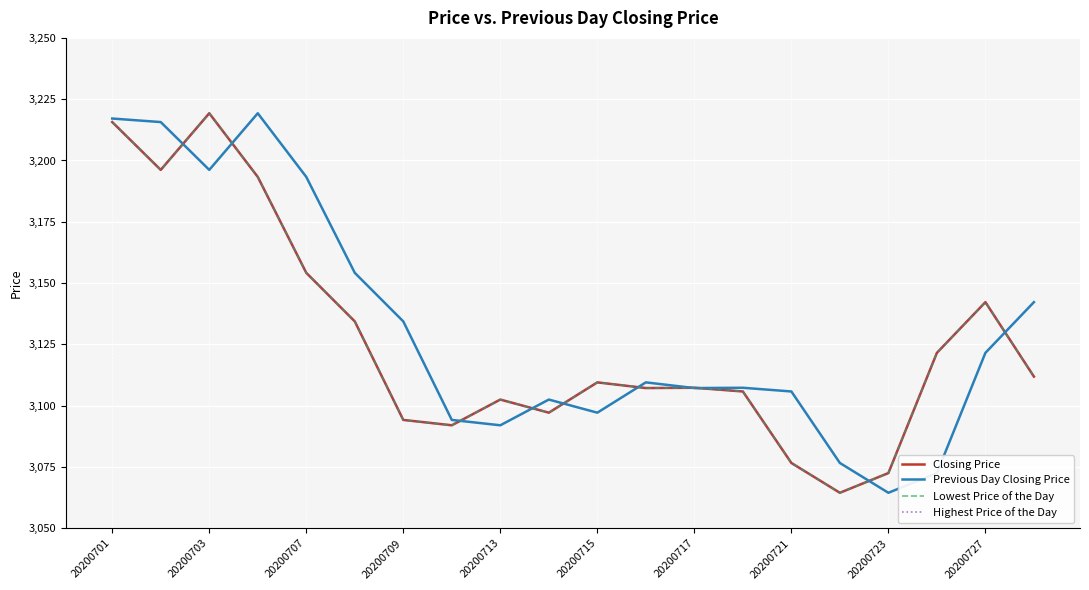

What is the difference between the maximum and minimum values in the Closing Price series?

154.8